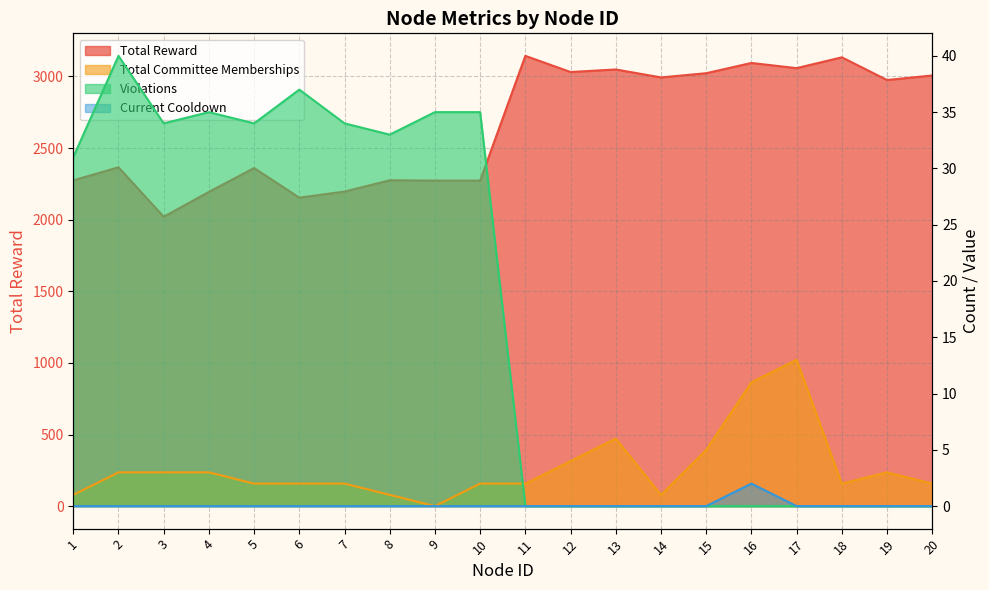

How many lines are shown in the chart?

4